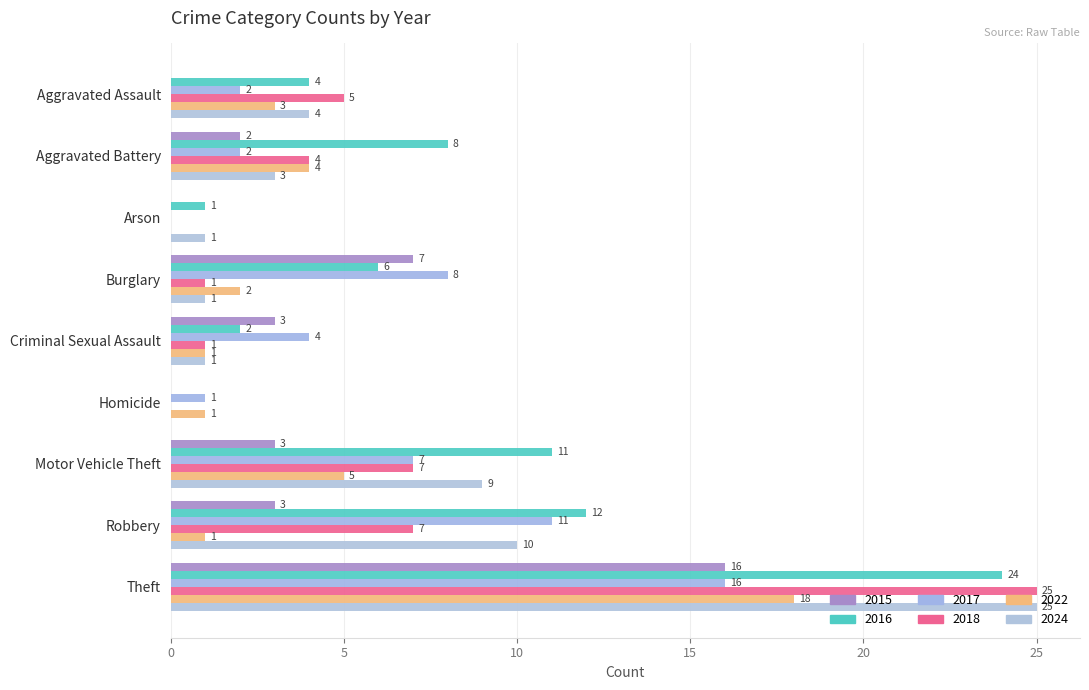

The value of 2016 at Criminal Sexual Assault is 2. True or false?

True